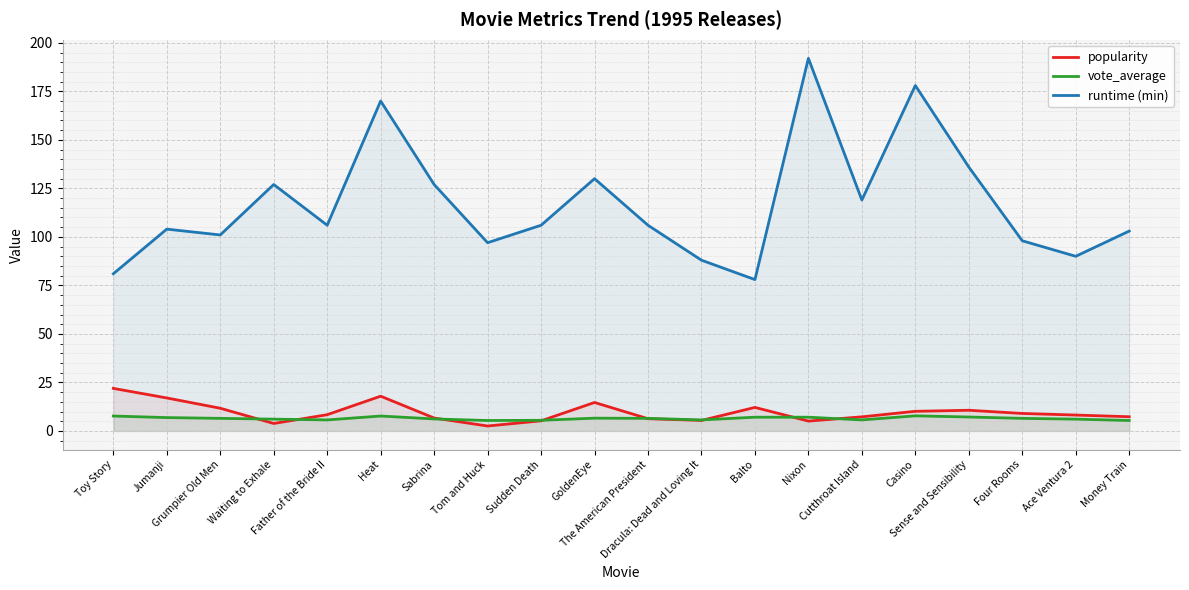

At which category is the sum across all series the highest?

Nixon